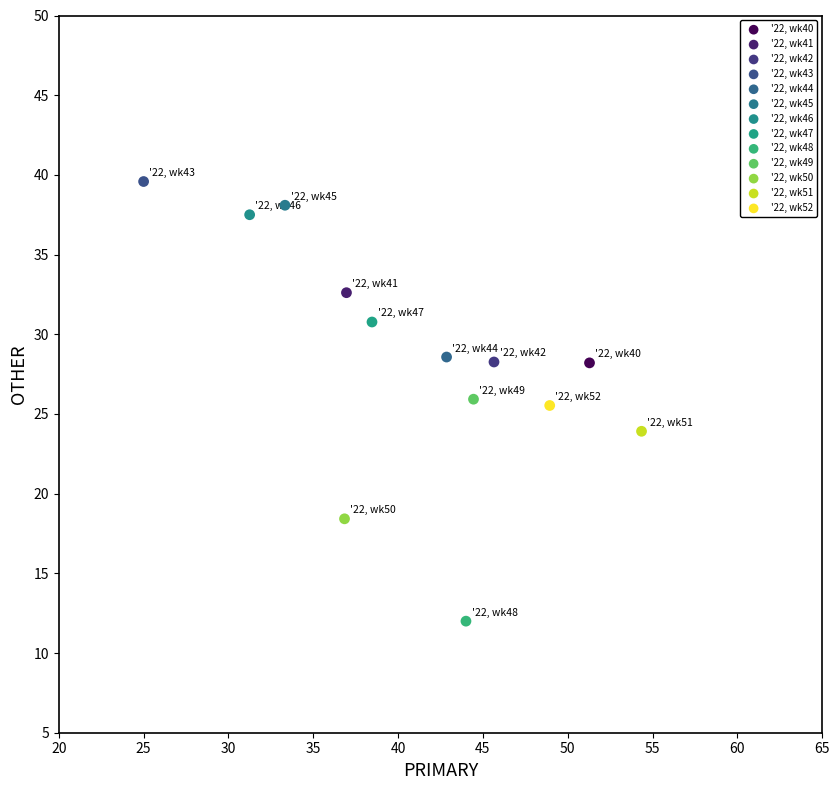

What are all the series names shown in the legend?

'22, wk40, '22, wk41, '22, wk42, '22, wk43, '22, wk44, '22, wk45, '22, wk46, '22, wk47, '22, wk48, '22, wk49, '22, wk50, '22, wk51, '22, wk52